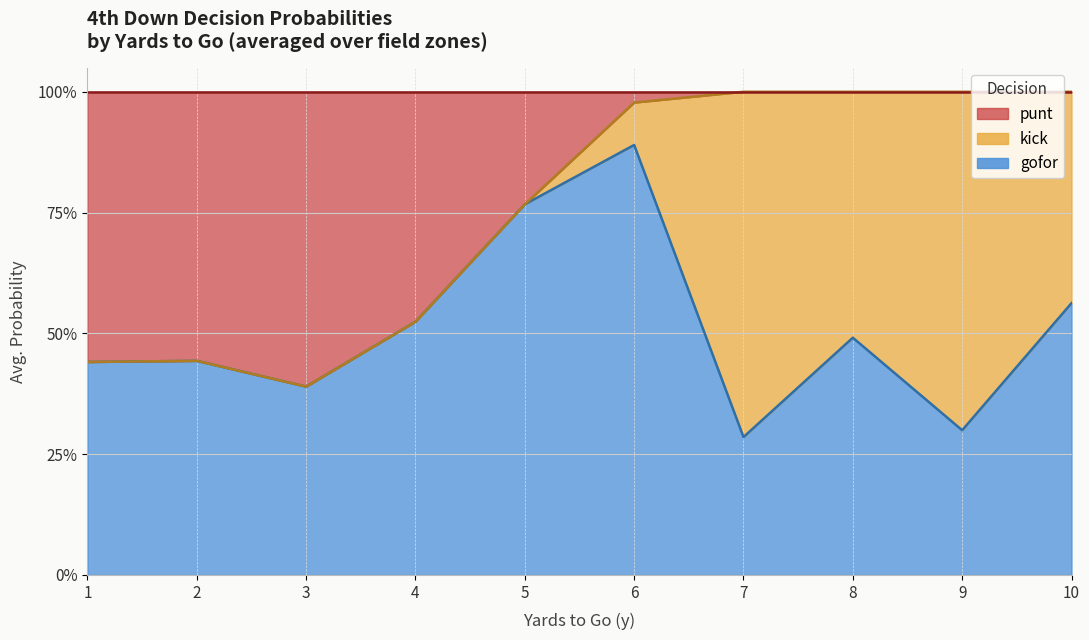

What are all the series names shown in the legend?

punt, kick, gofor